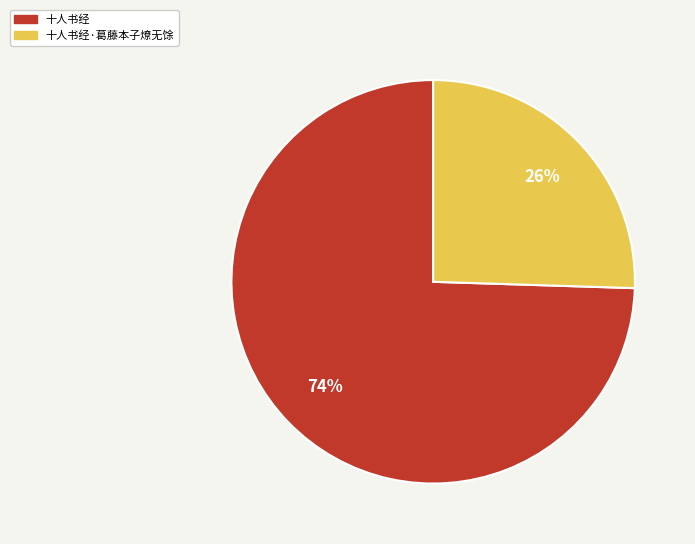

To the nearest percent, what is the average slice percentage?

50%